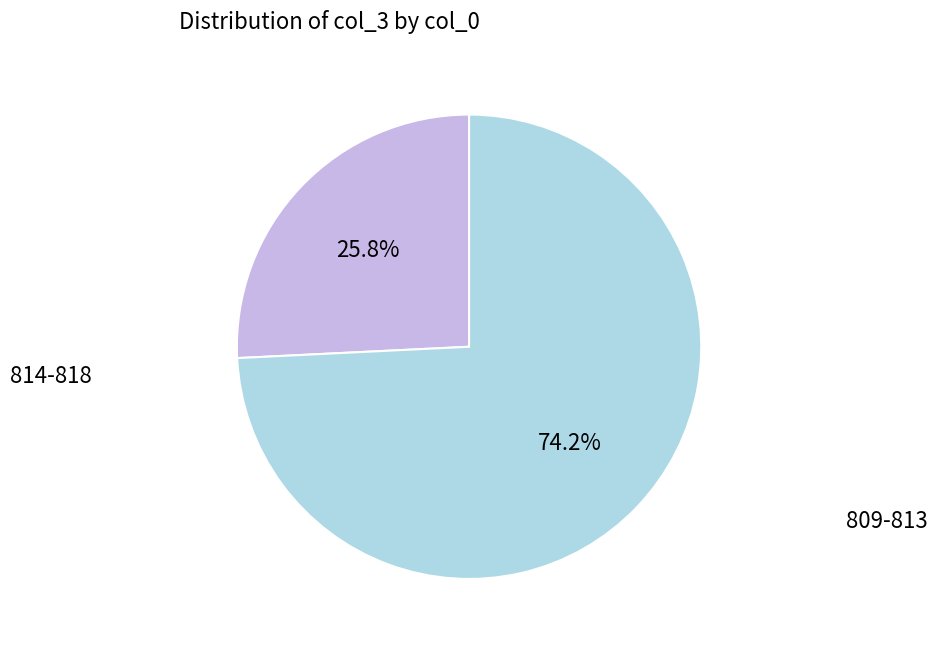

Is there any slice that represents more than half of the pie?

Yes